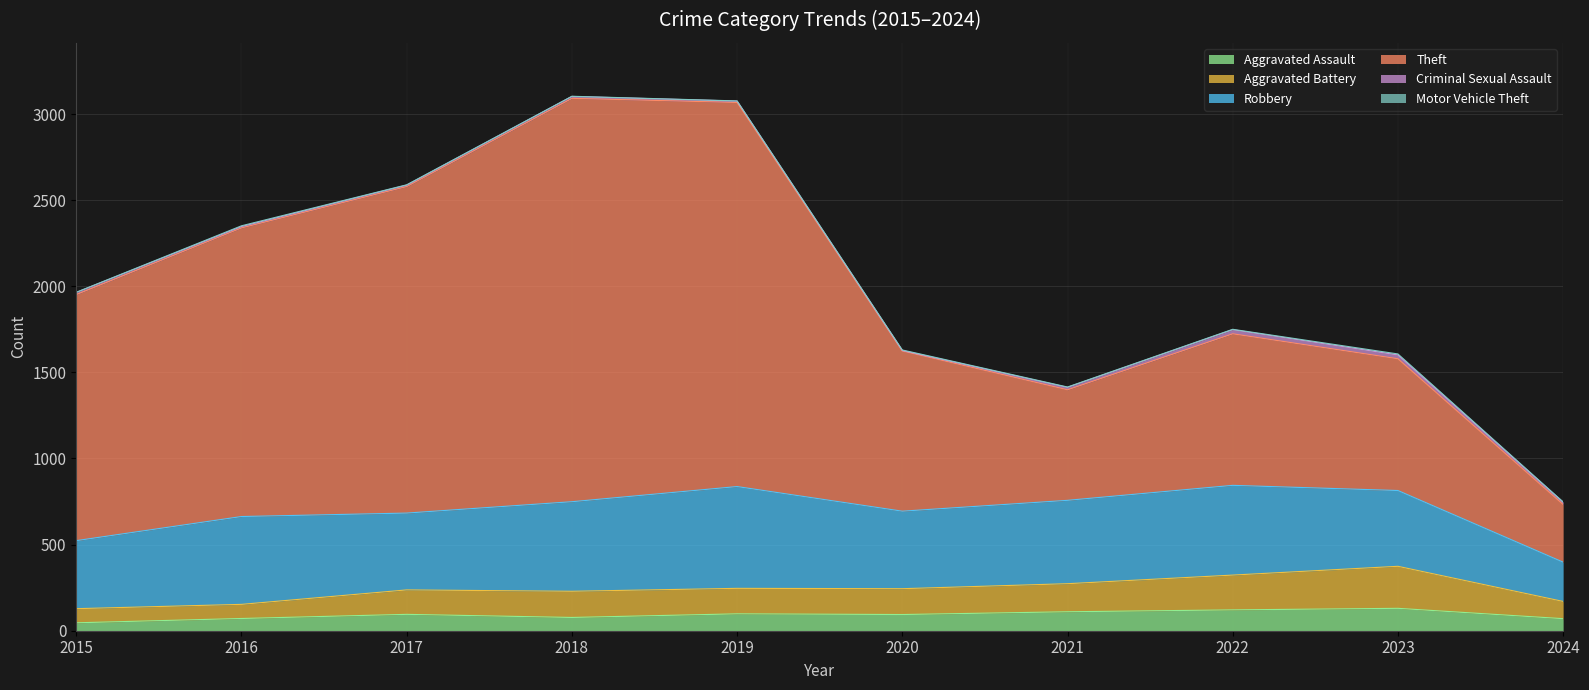

The value of Aggravated Battery at 2022 is 526. True or false?

False